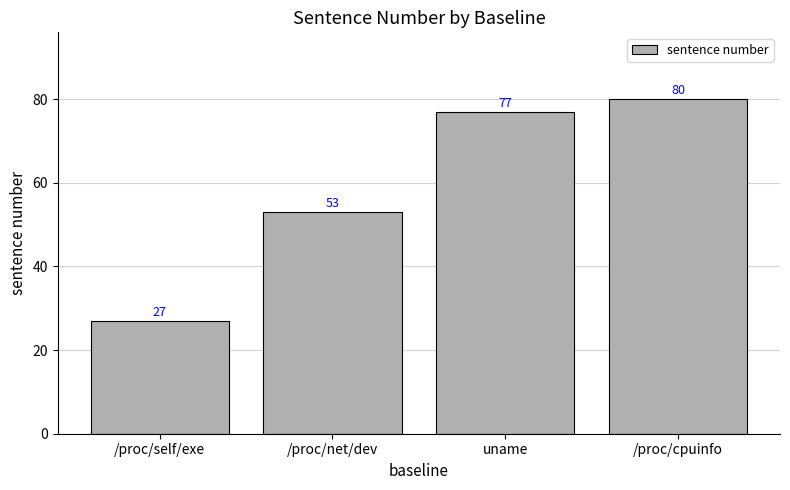

The value at /proc/cpuinfo is 80. True or false?

True